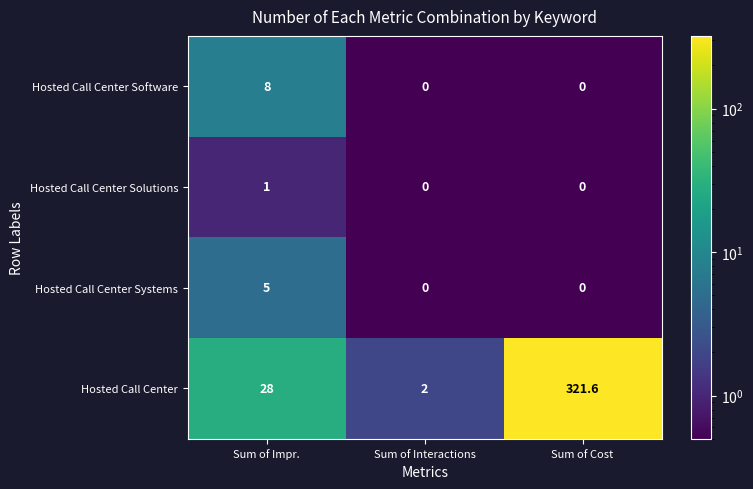

Reading left to right, transcribe all the data shown in this chart.

Hosted Call Center Software: 8.0	0.0	0.0
Hosted Call Center Solutions: 1.0	0.0	0.0
Hosted Call Center Systems: 5.0	0.0	0.0
Hosted Call Center: 28.0	2.0	321.6